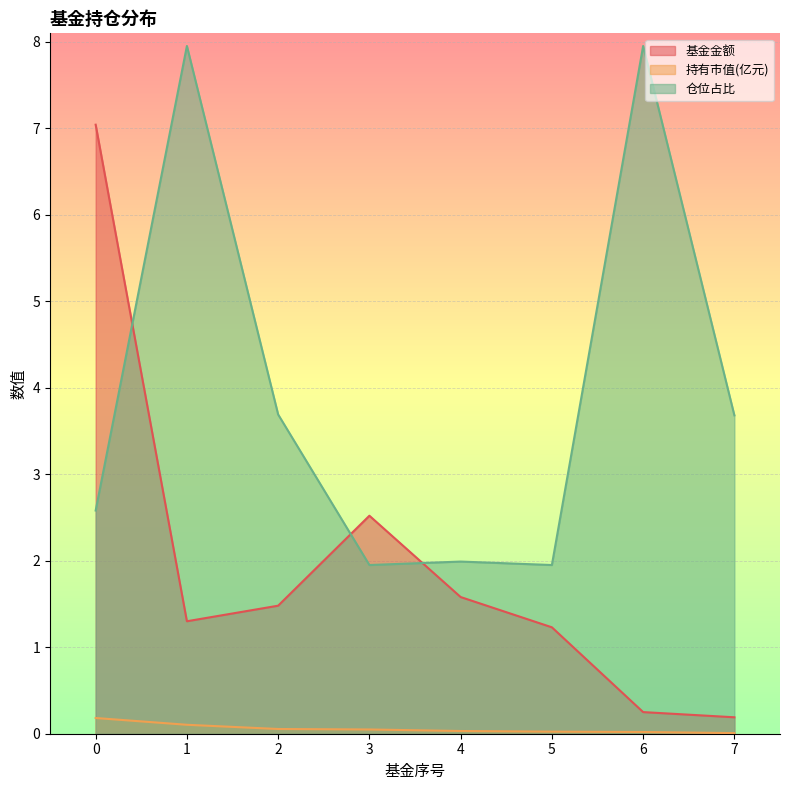

Which series ends up on top after the final intersection of 基金金额 and 仓位占比?

仓位占比